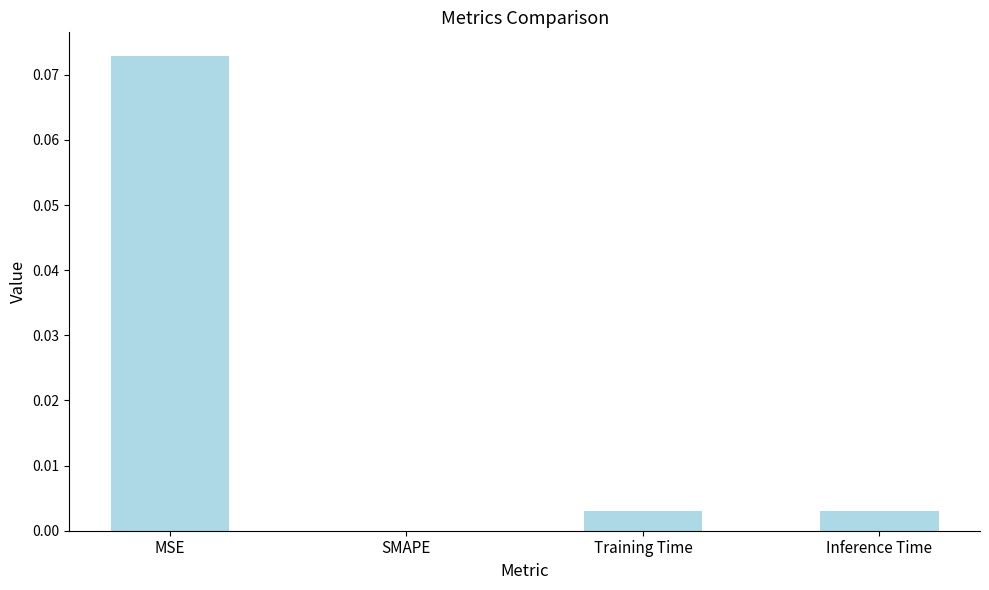

How many positive values are there?

3